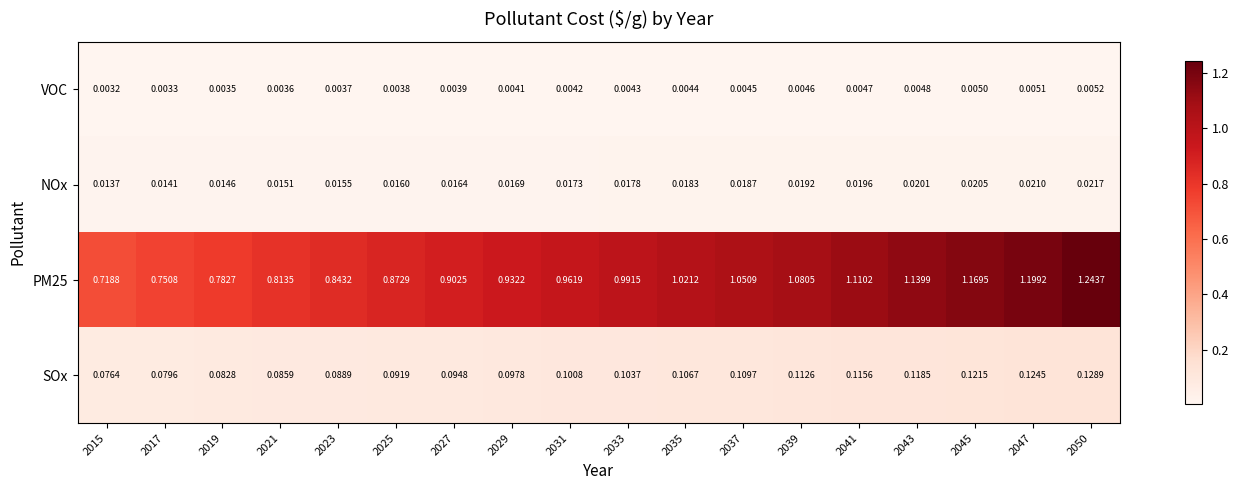

Is the value of NOx at 2015 greater than the value of VOC at 2033?

Yes